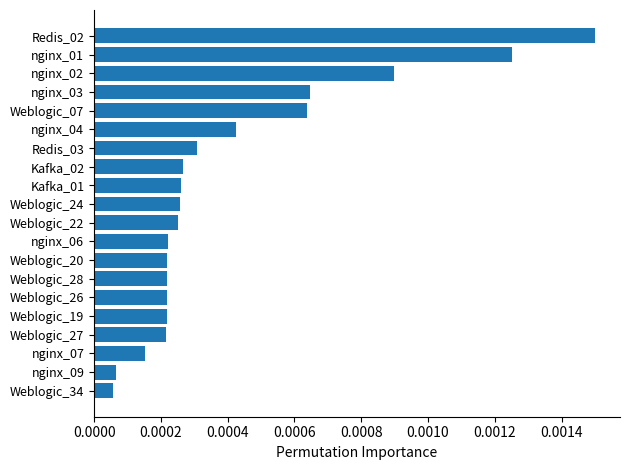

Which category has the highest value across all series?

Redis_02